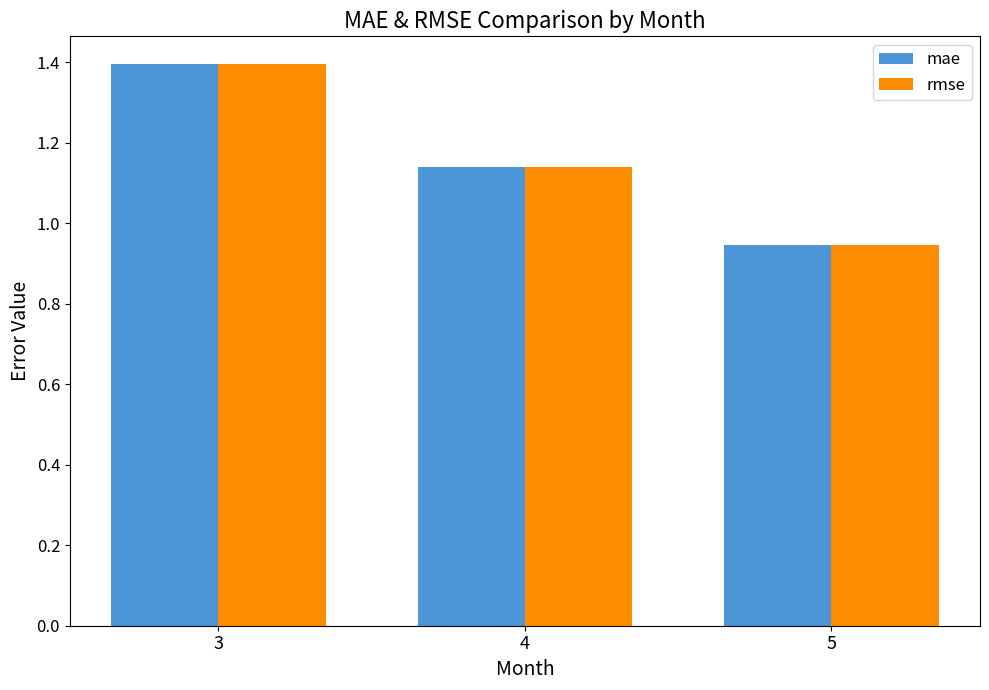

Where is mae nearest to the value 1?

5